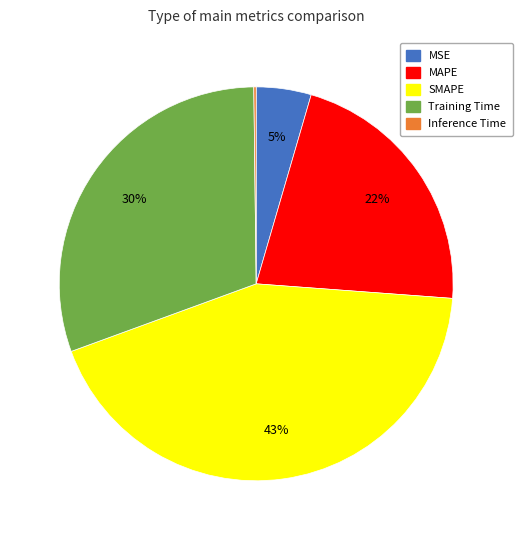

Between Training Time and MSE, which is larger?

Training Time